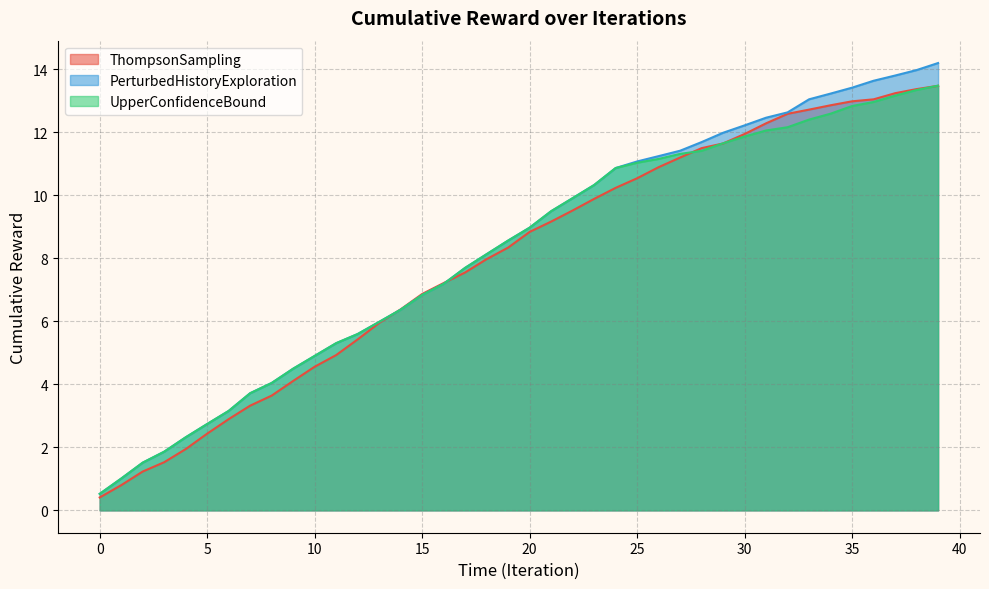

How many values in the ThompsonSampling series are below 8?

19